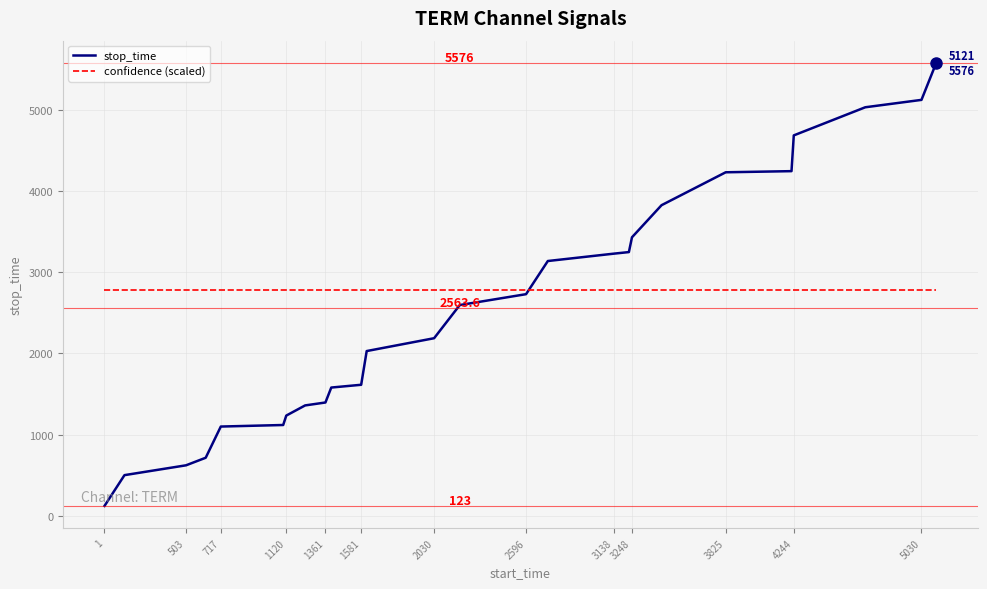

What is the minimum value shown in the chart?

123.0